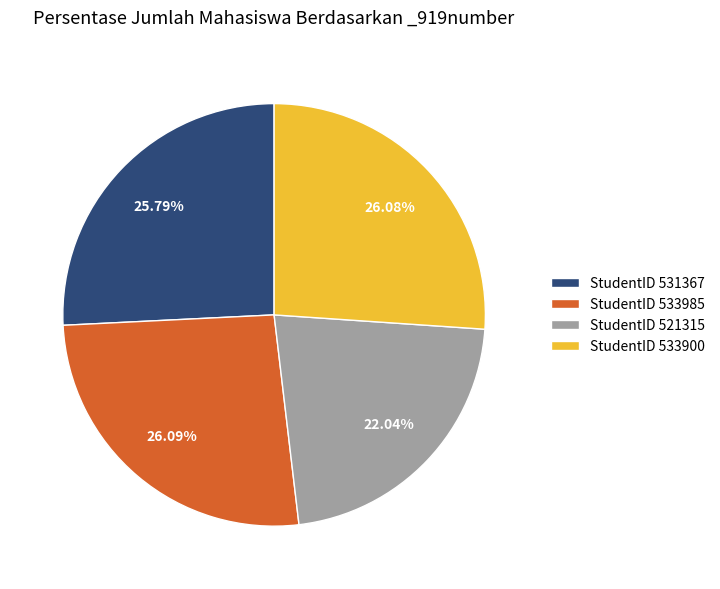

Is StudentID 533985 the majority of the pie?

No